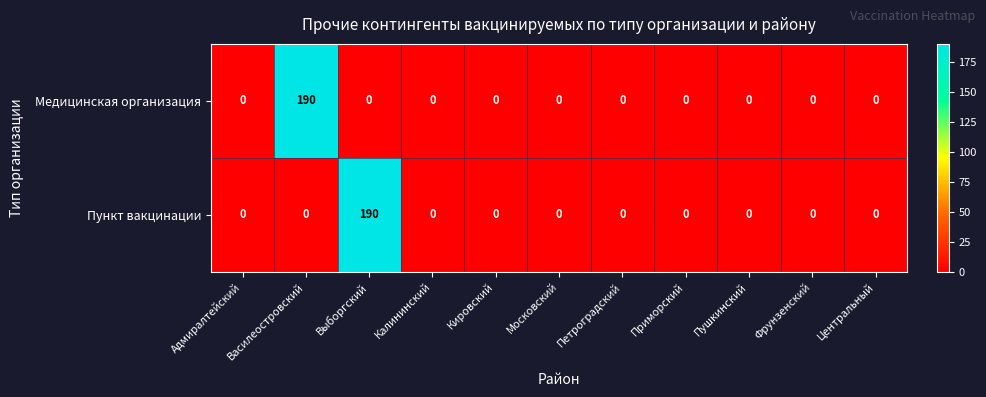

What is the maximum value shown in the chart?

190